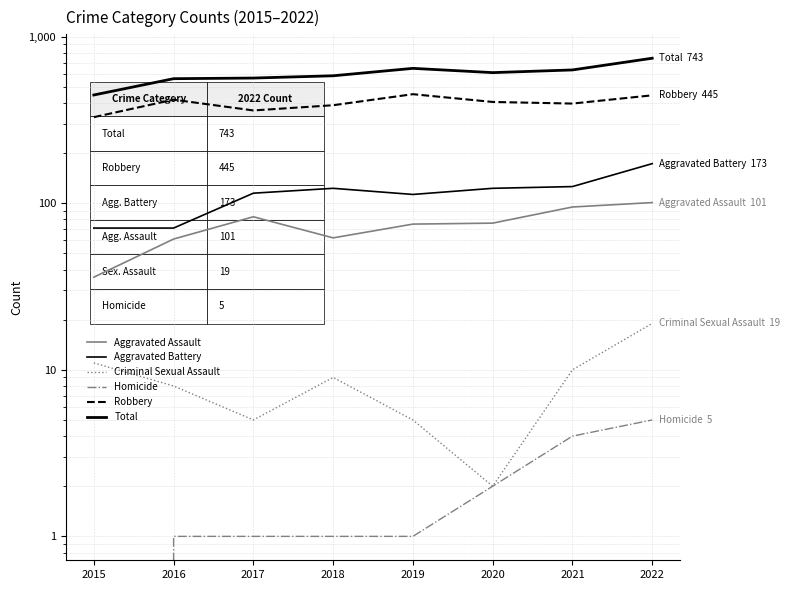

What is the difference between the second highest and second lowest values in the Homicide series?

3